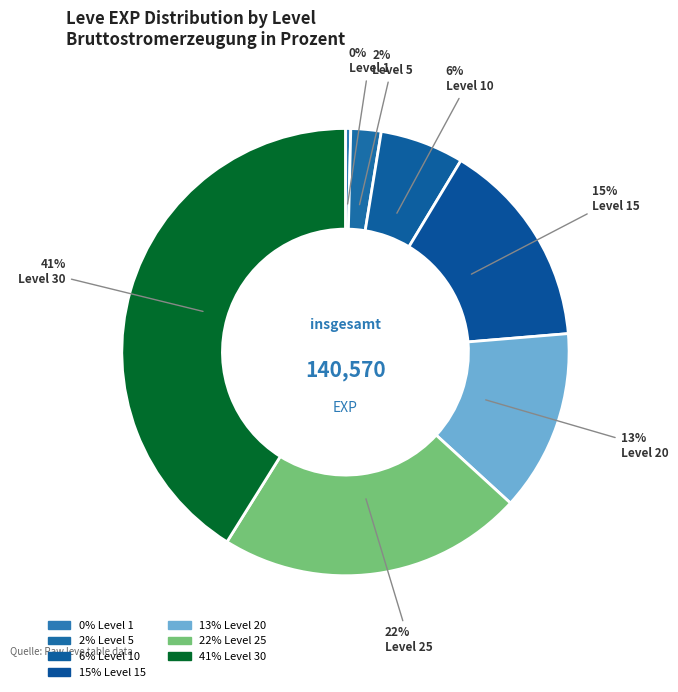

How many slices are in this pie chart?

7